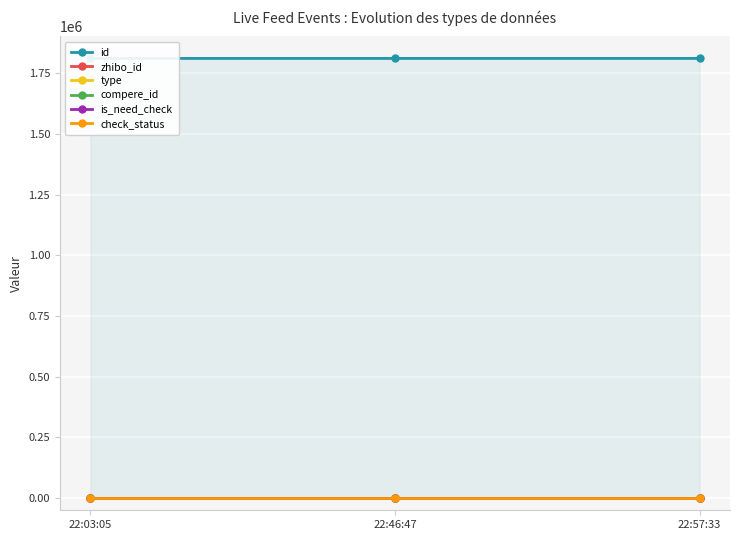

At which label does id reach its minimum?

22:03:05